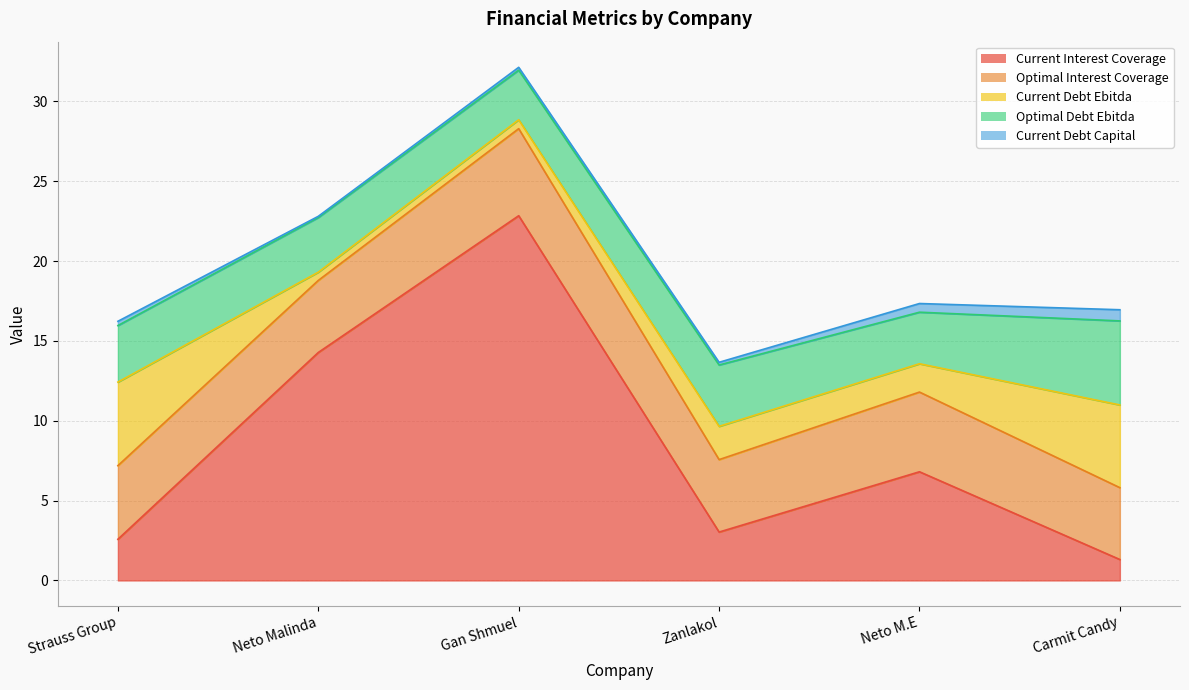

At which label does current_debt_ebitda reach its minimum?

Neto Malinda